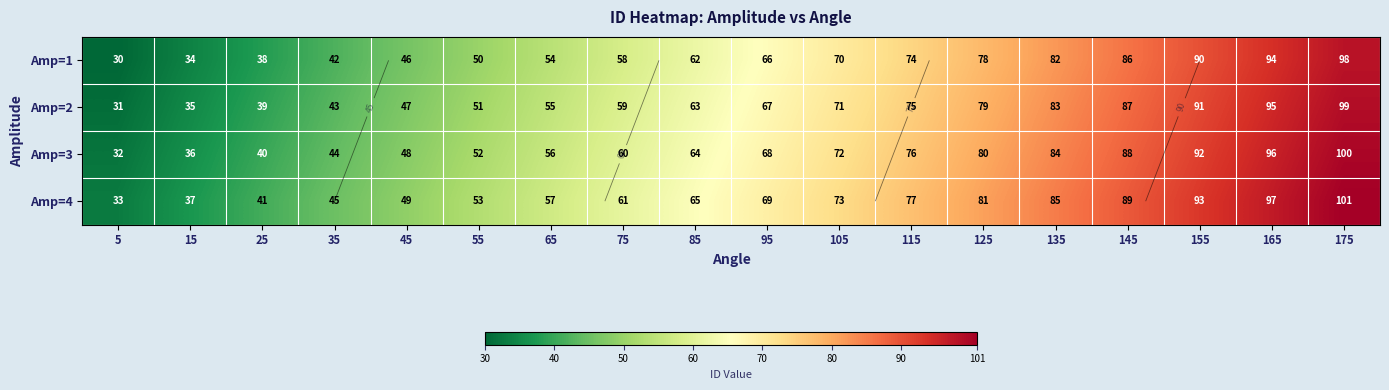

Is it true that Amp=2 equals 16 at 5?

False